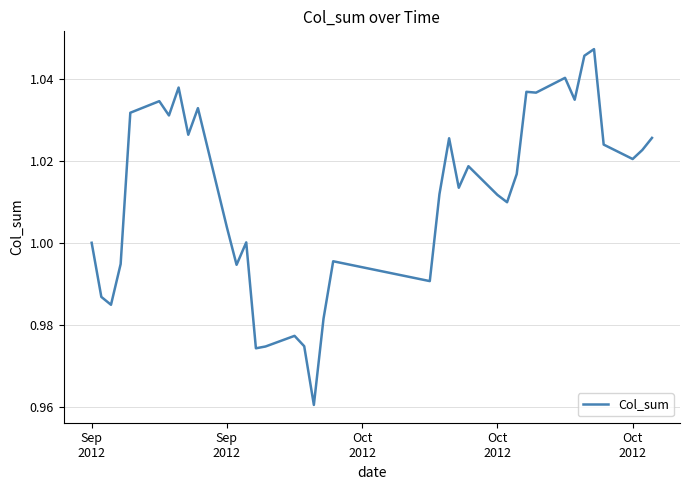

What is the sum of all values?

38.4